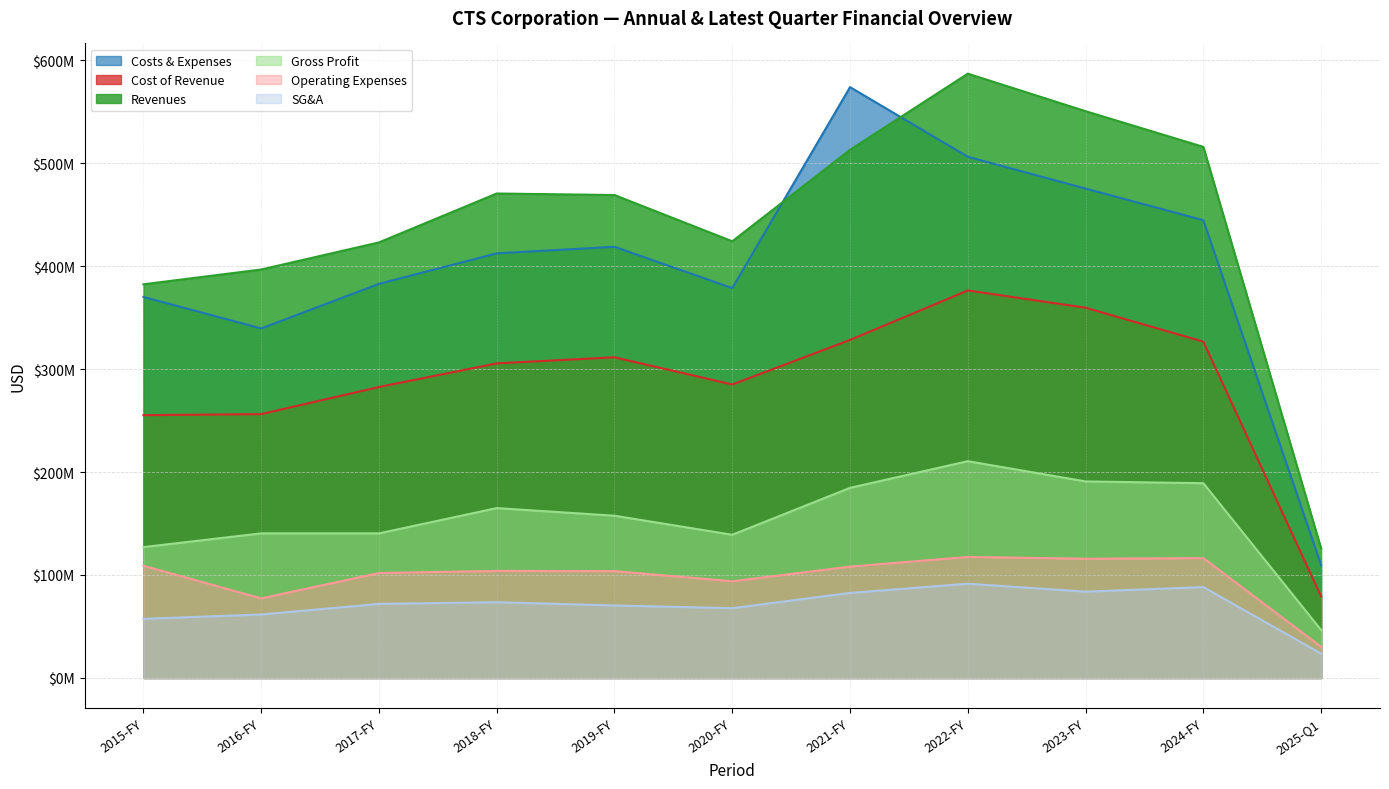

True or false: Costs & Expenses and SG&A cross at least once.

False